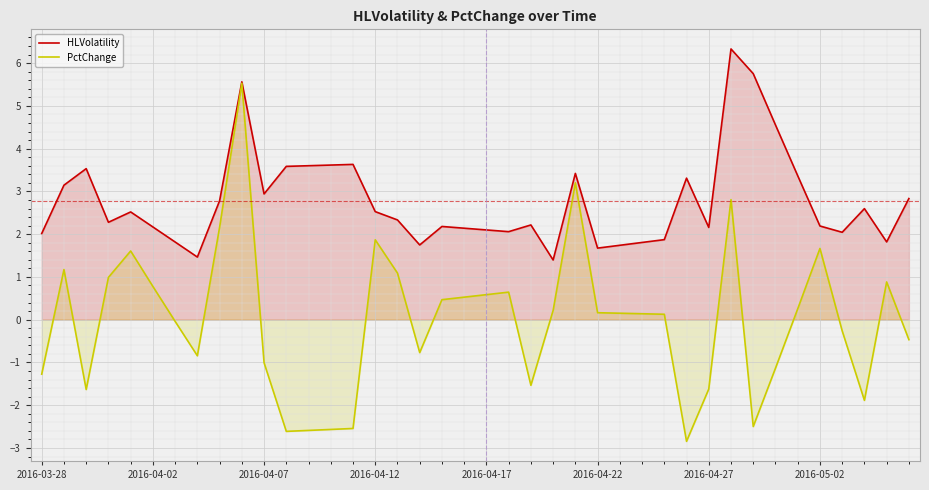

List the series in order of their overall mean, lowest first.

PctChange, HLVolatility